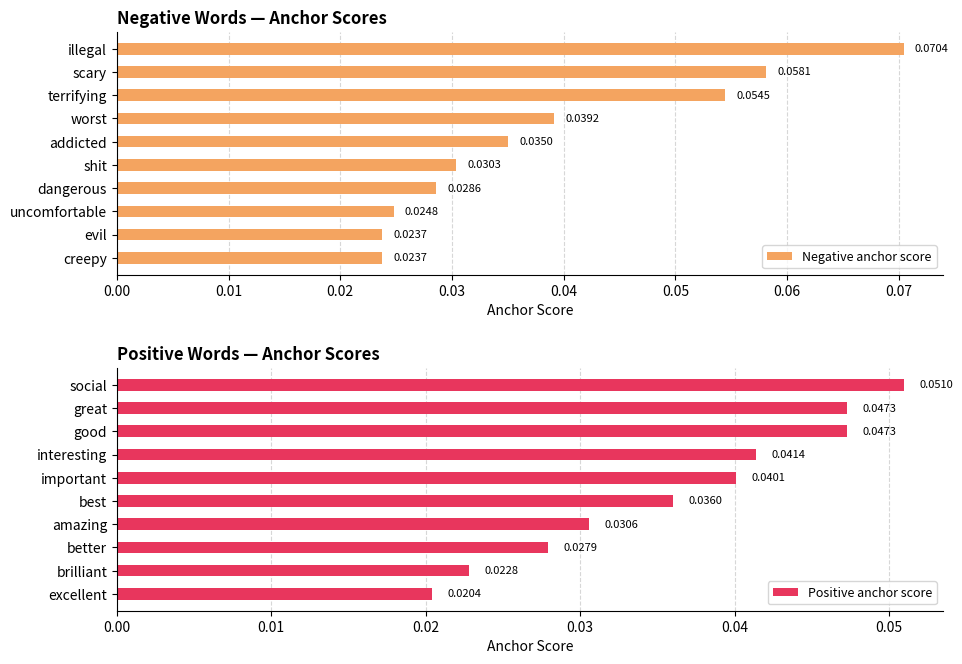

Which category has the highest value in the Negative anchor score series?

illegal